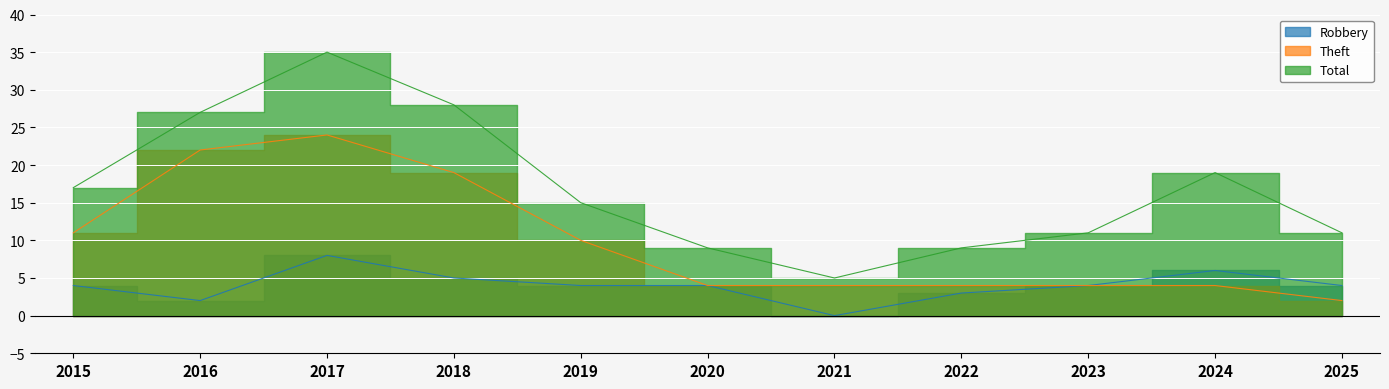

Which has a higher value, 2017 or 2023?

2017